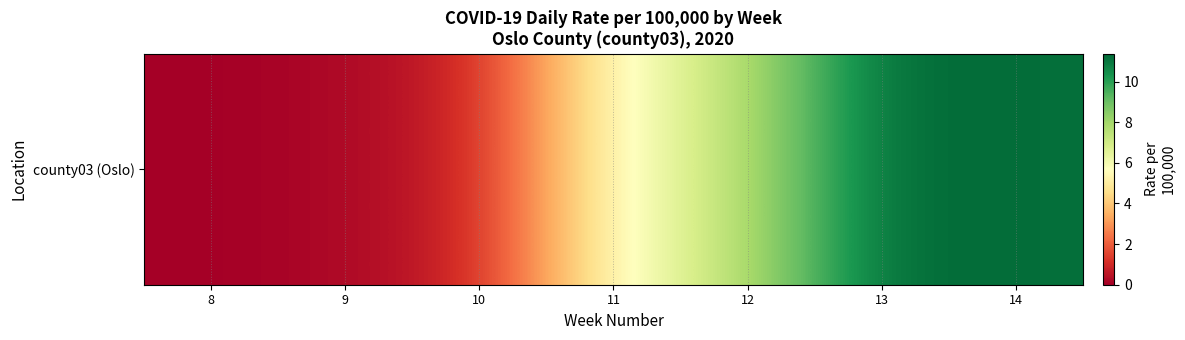

Which has a higher value, 10 or 11?

11